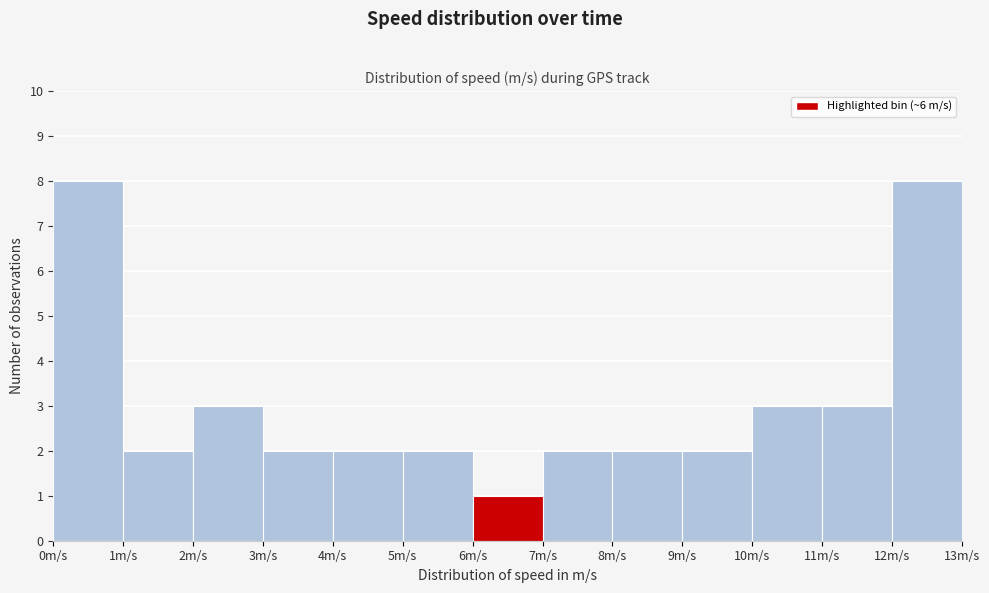

What is the height of the bar covering 5 to 6 on the x-axis? The values are not printed on the chart, so give them approximately, as read against the axis.

2